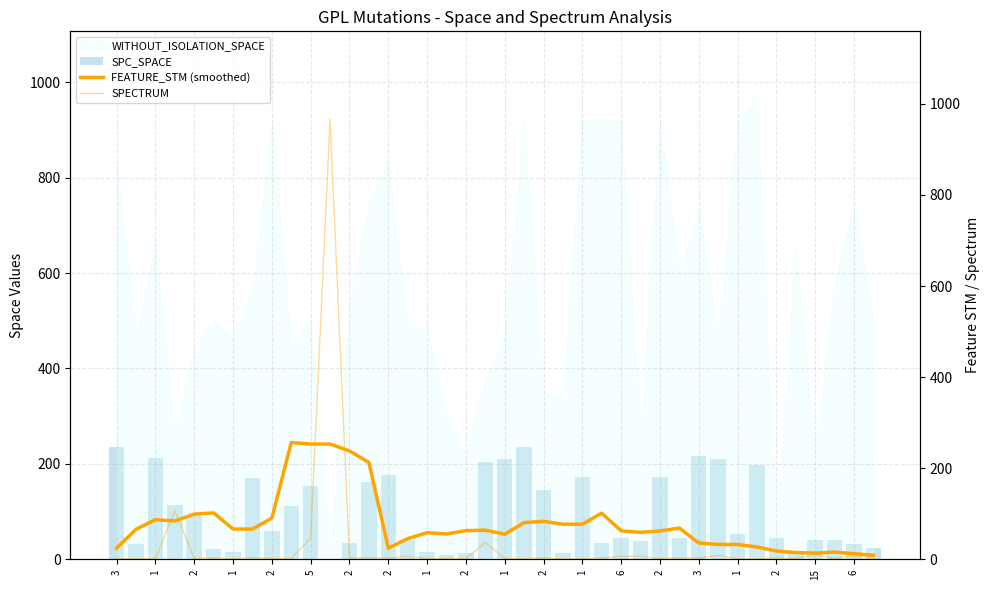

Is the value of SPECTRUM at 1 greater than the value of SPC_SPACE at 3?

No